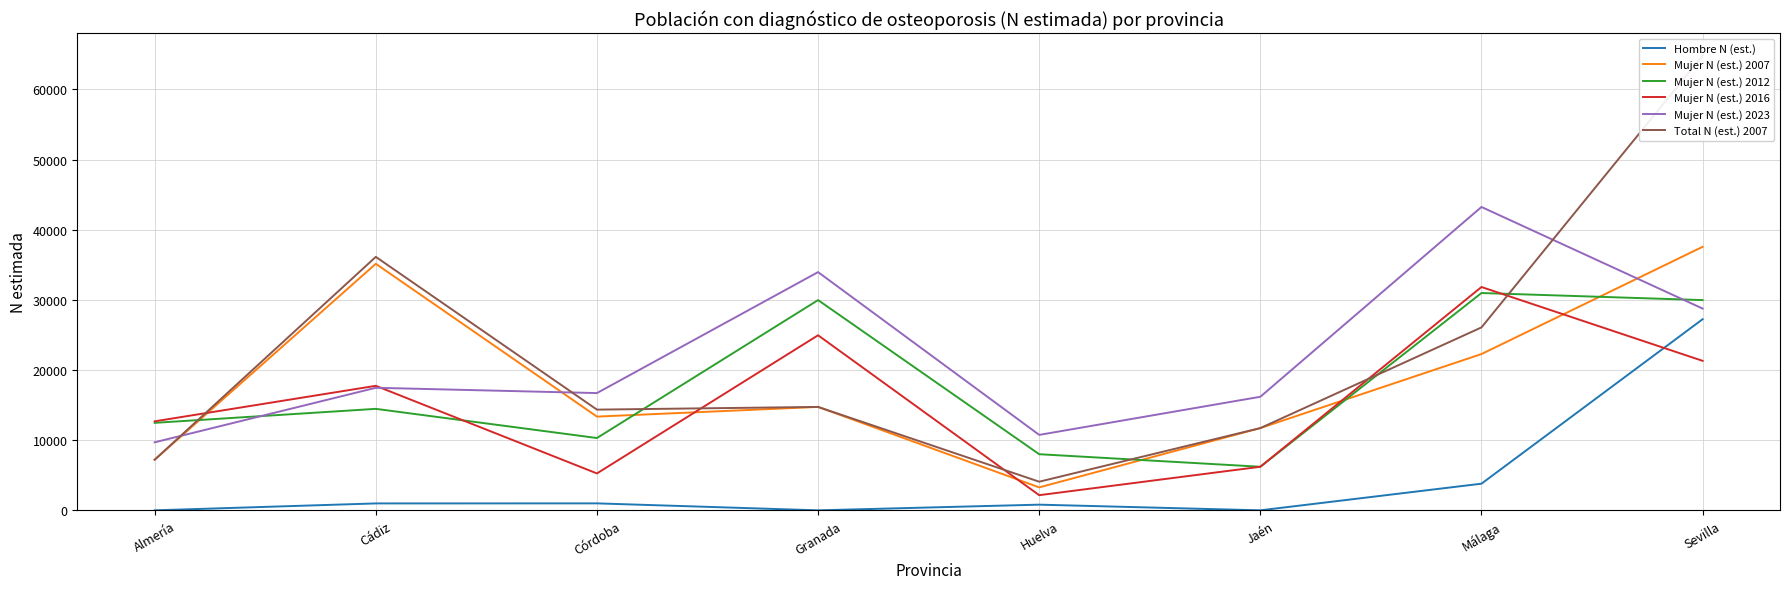

How many intersections are there between Mujer N (est.) 2016 and Mujer N (est.) 2023?

1